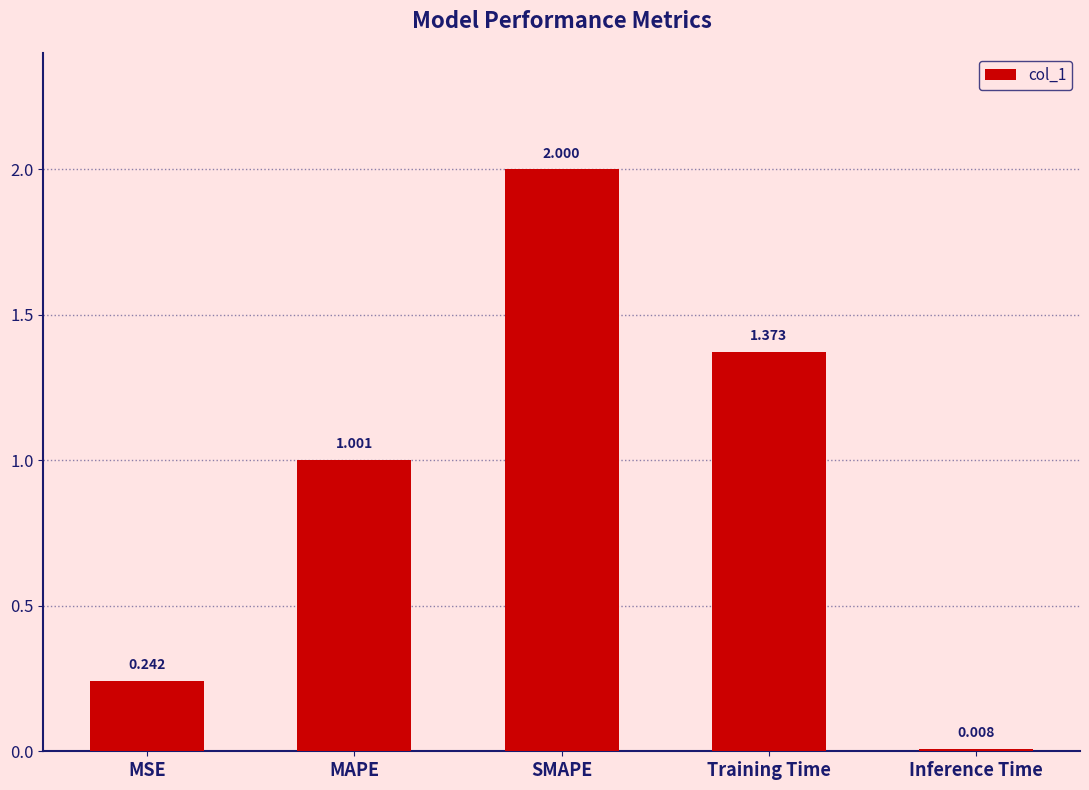

Which has a higher value, Training Time or MAPE?

Training Time